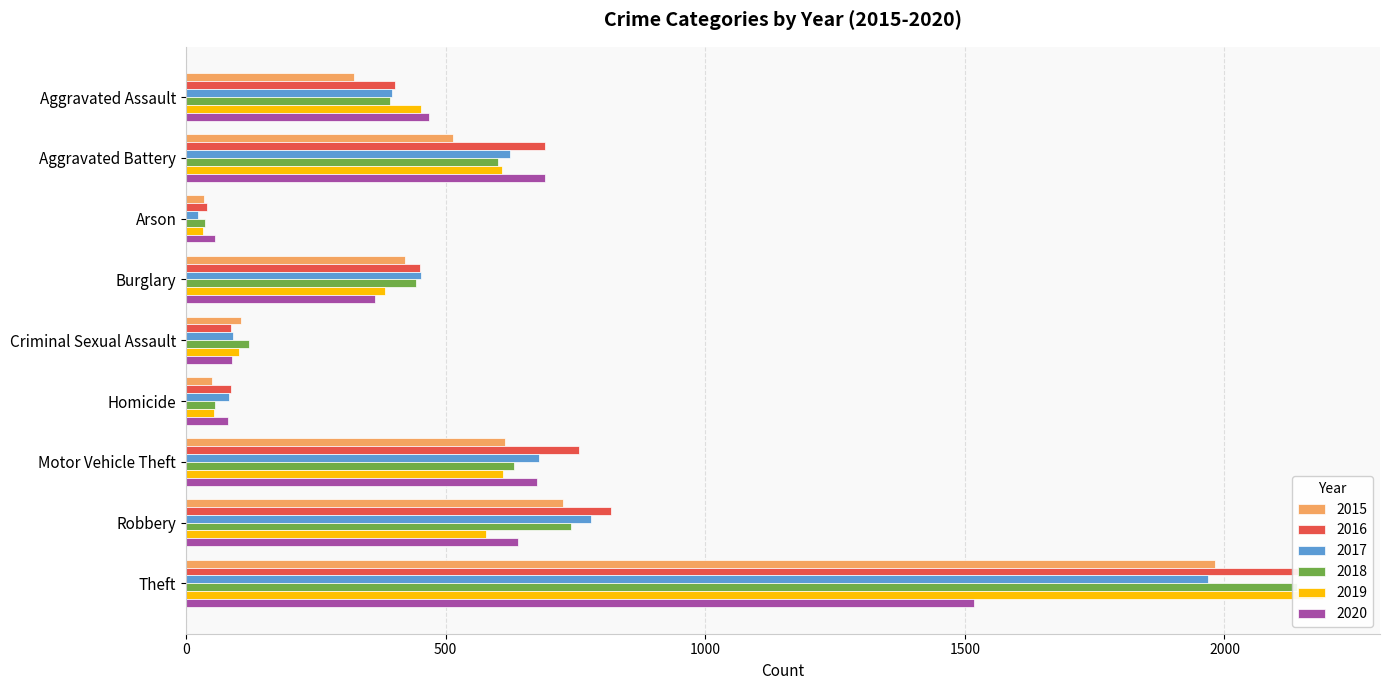

Which series has the widest spread of values?

2019